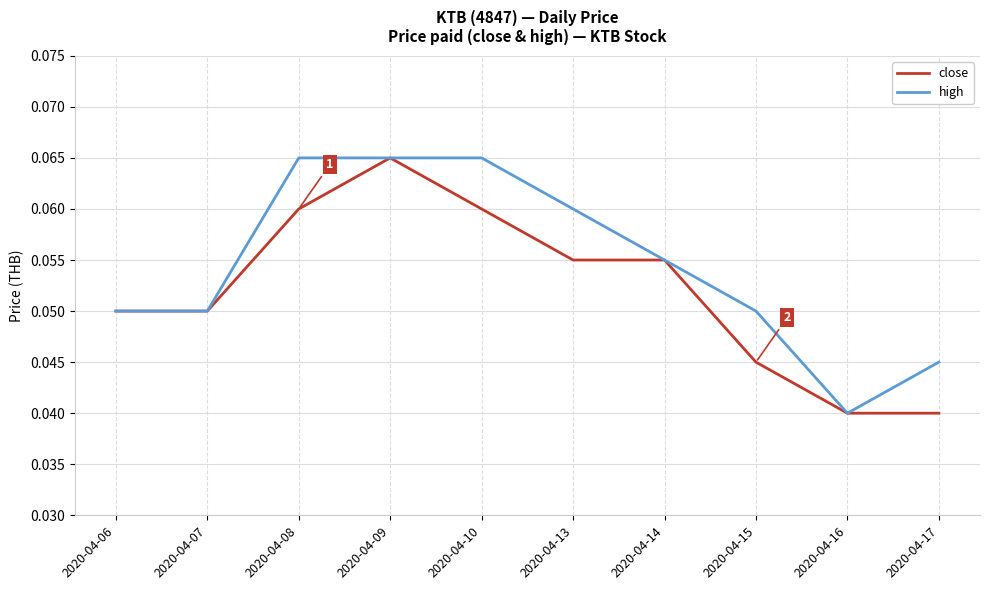

List the series in order of their overall mean, highest first.

high, close